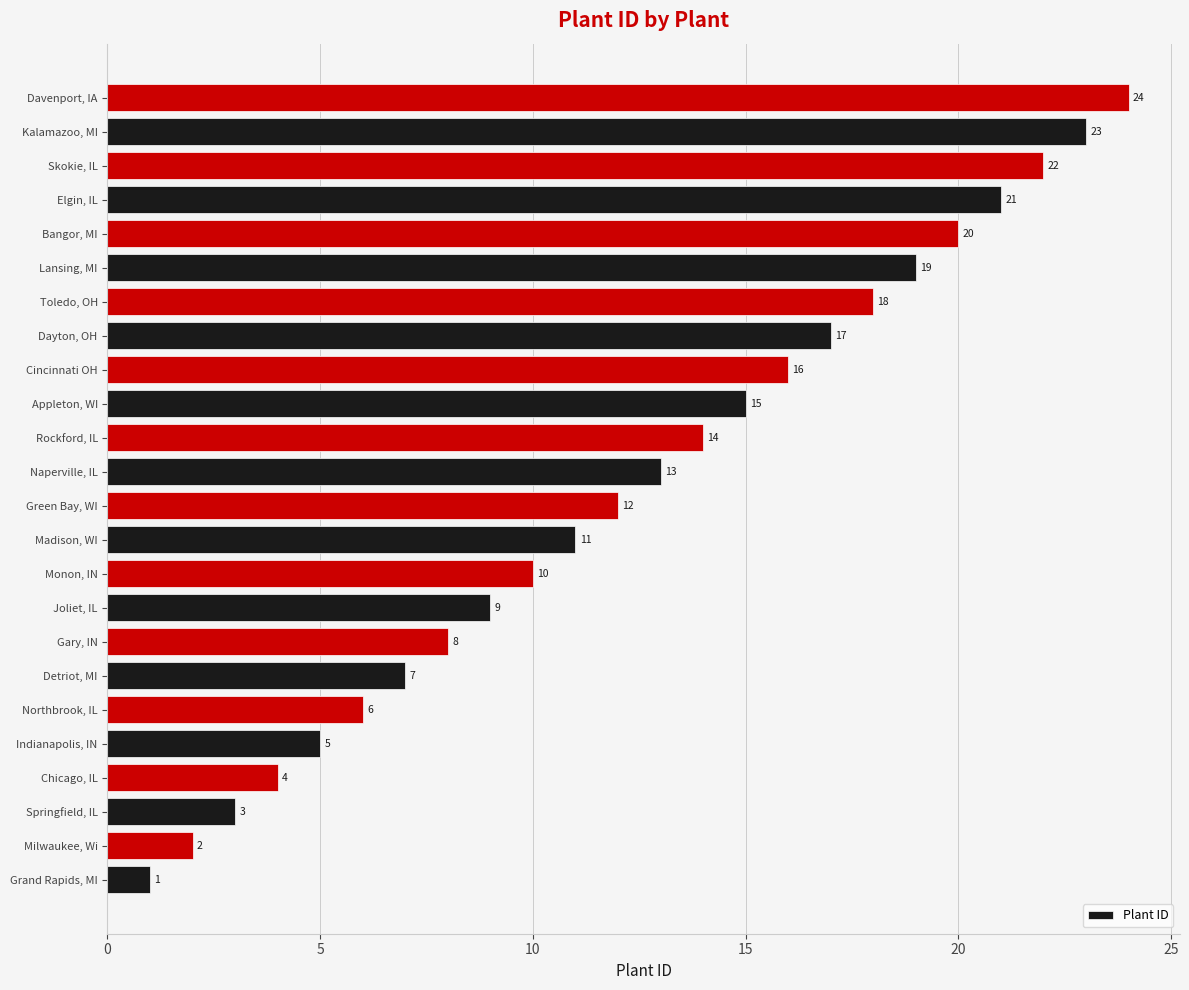

Rank the categories by value from lowest to highest.

Grand Rapids, MI, Milwaukee, Wi, Springfield, IL, Chicago, IL, Indianapolis, IN, Northbrook, IL, Detriot, MI, Gary, IN, Joliet, IL, Monon, IN, Madison, WI, Green Bay, WI, Naperville, IL, Rockford, IL, Appleton, WI, Cincinnati OH, Dayton, OH, Toledo, OH, Lansing, MI, Bangor, MI, Elgin, IL, Skokie, IL, Kalamazoo, MI, Davenport, IA